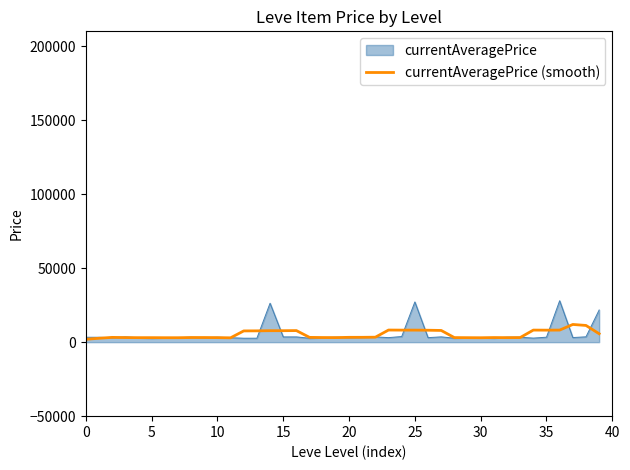

What is the highest value of the currentAveragePrice (smooth) series?

11954.6